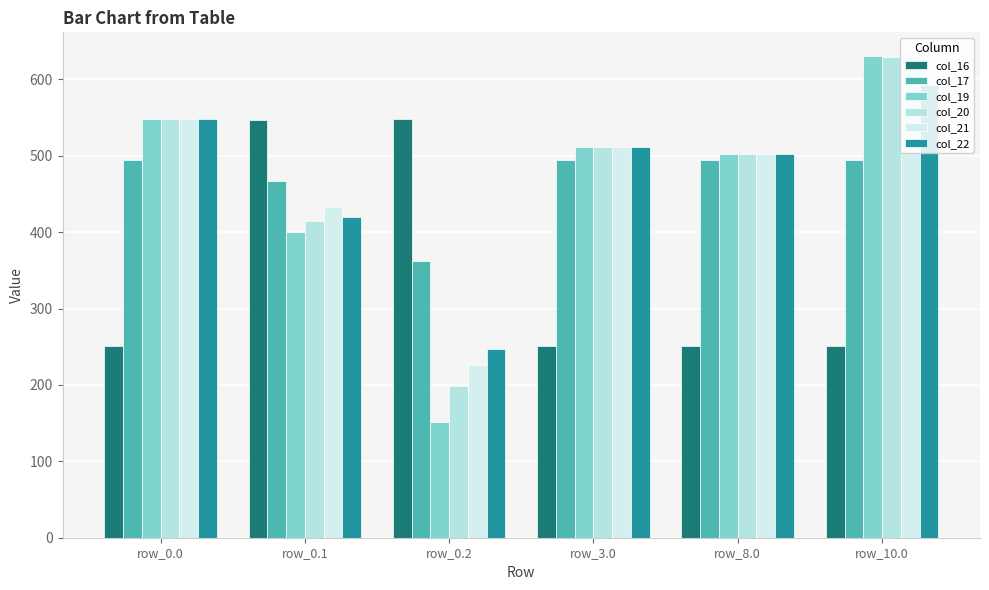

What is the value of the col_19 bar at the 3rd from the left?

151.0